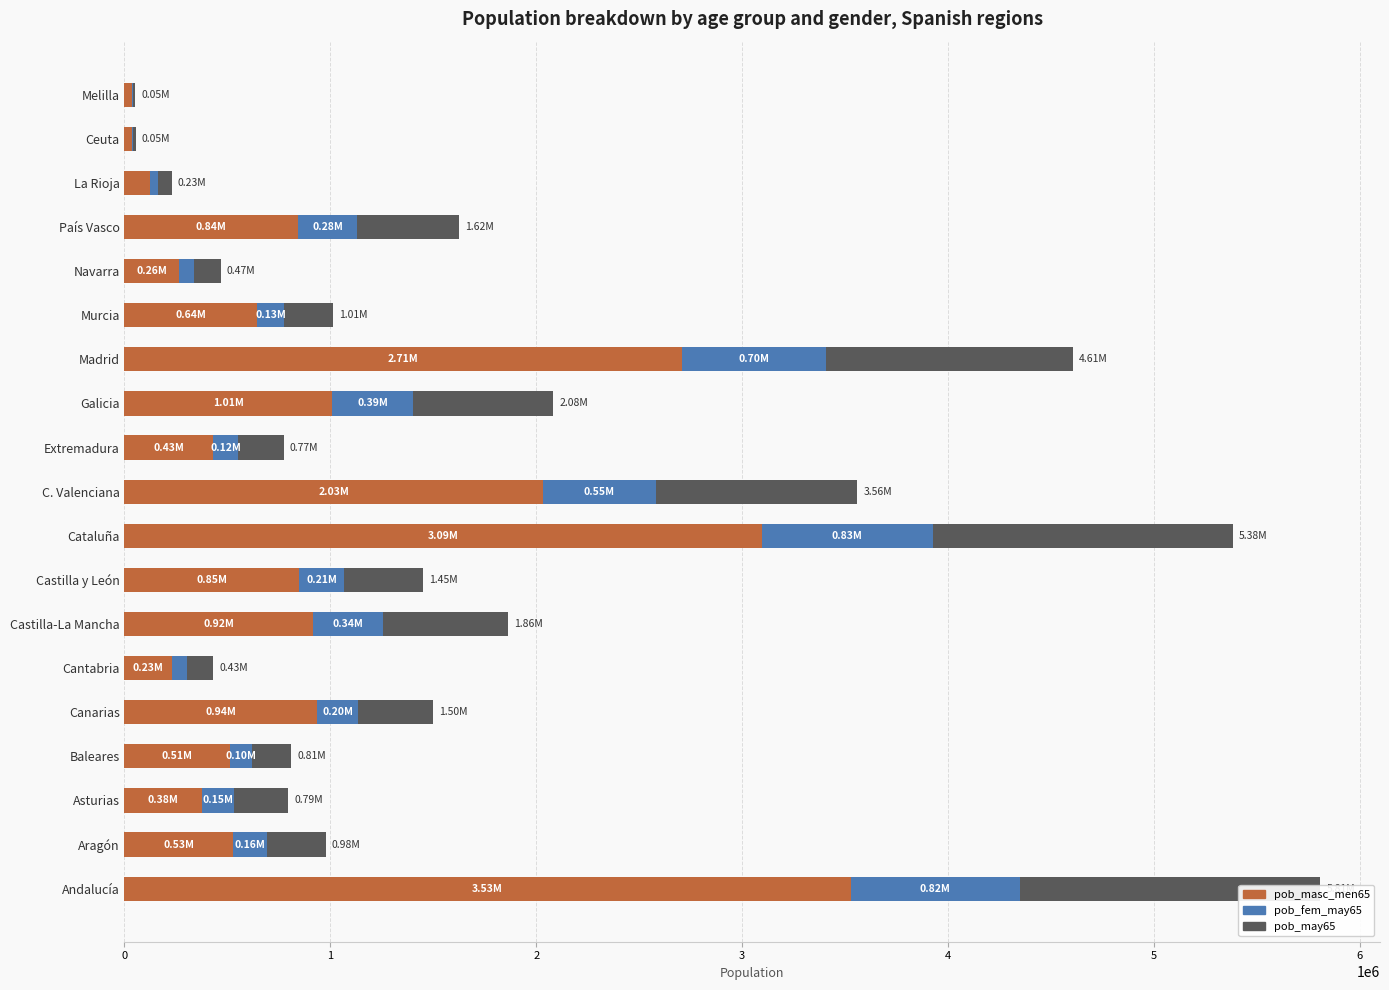

Reading left to right, what are all the values shown in this chart?

pob_masc_men65: 3527753	528520	377053	514115	936275	228619	915121	849430	3094410	2031292	429931	1009975	2705916	643486	264981	844359	125308	38116	38334
pob_fem_may65: 819241	161998	153262	104894	198858	73514	338271	214301	831077	548500	122983	390274	699974	132373	72351	284468	36952	5658	5050
pob_may65: 1460389	287303	263852	190472	363568	128494	609288	387976	1458450	979529	220544	682910	1199317	236535	129773	495831	66623	10327	9214